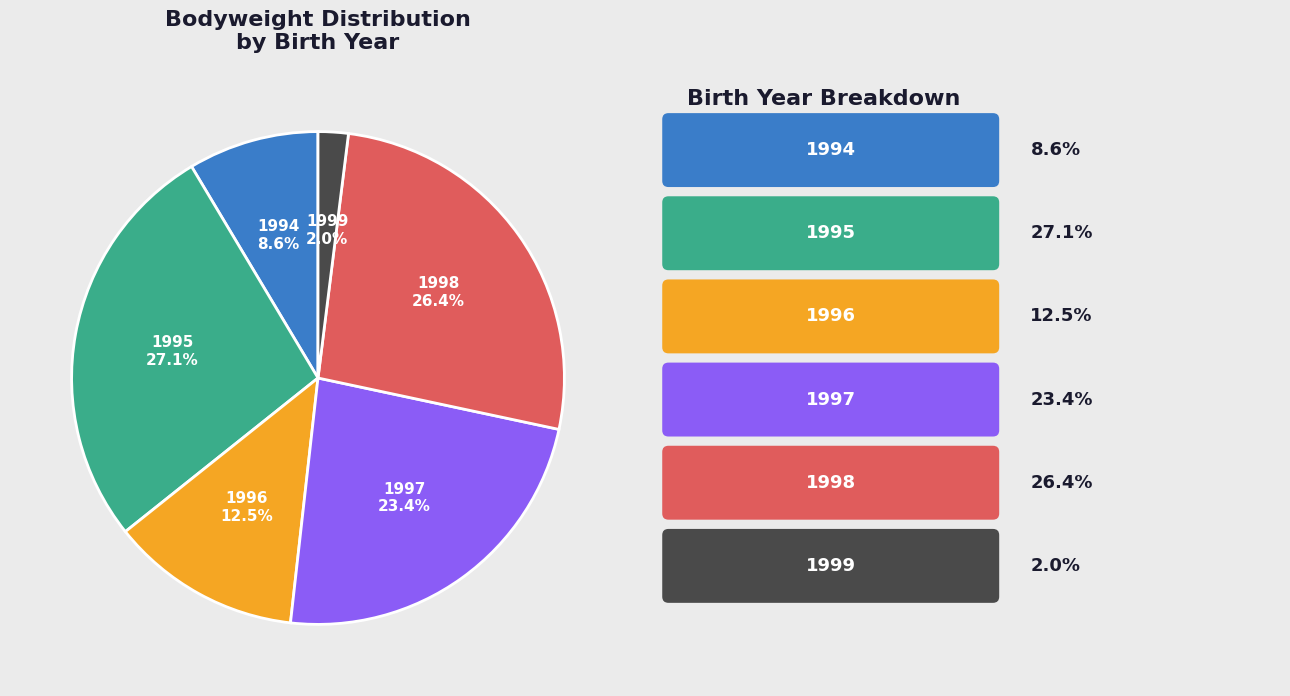

Is the sum of 1996 and 1999 greater than half?

No